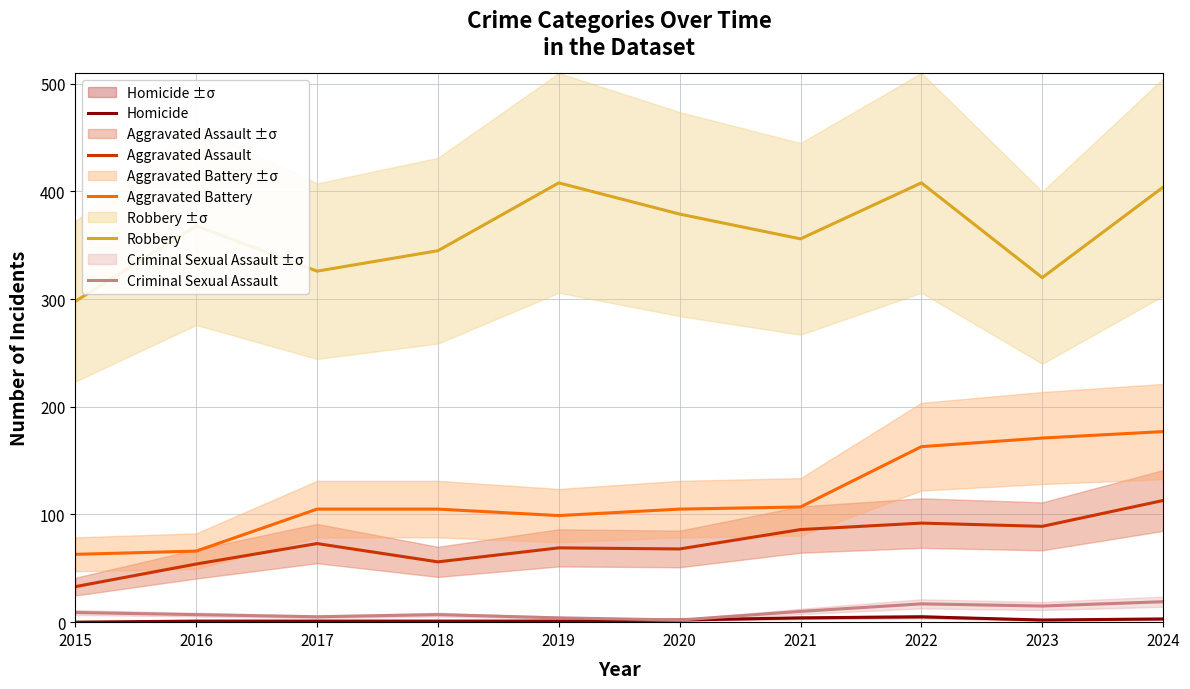

How many distinct data groups are displayed?

5